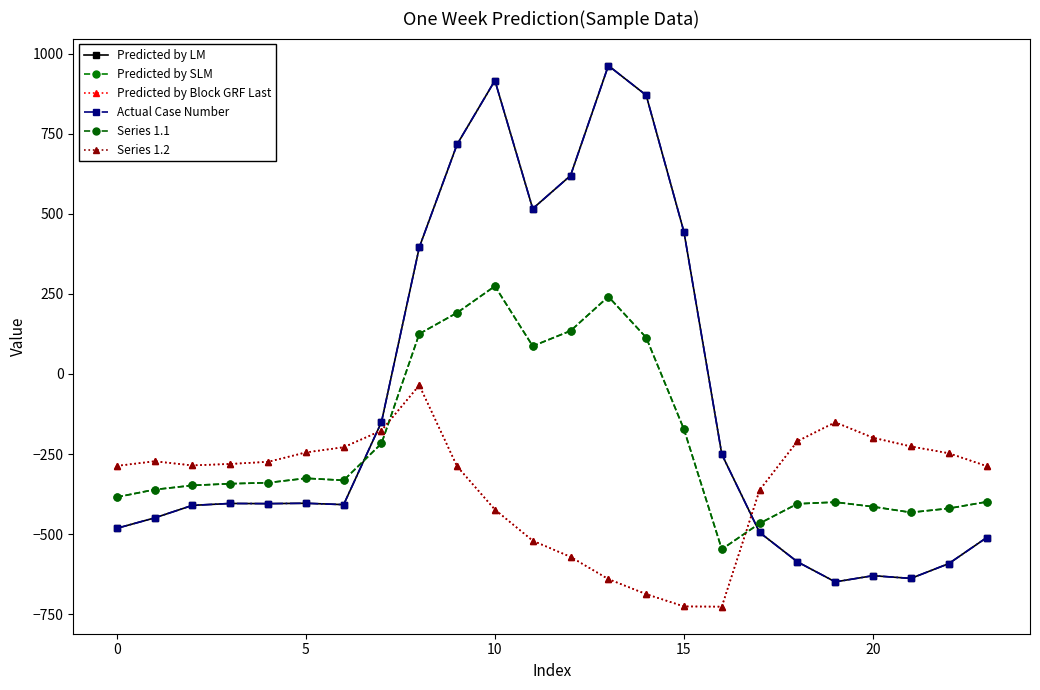

What is the label of the 11th point from the right?

13